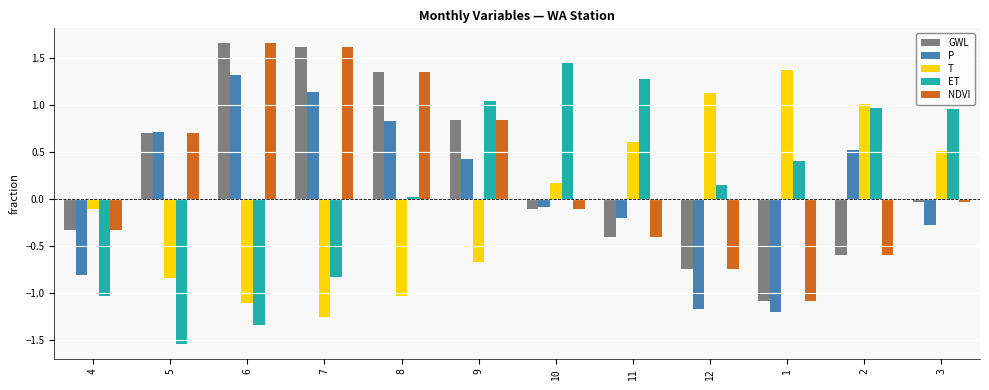

At which label is GWL closest to 0?

3